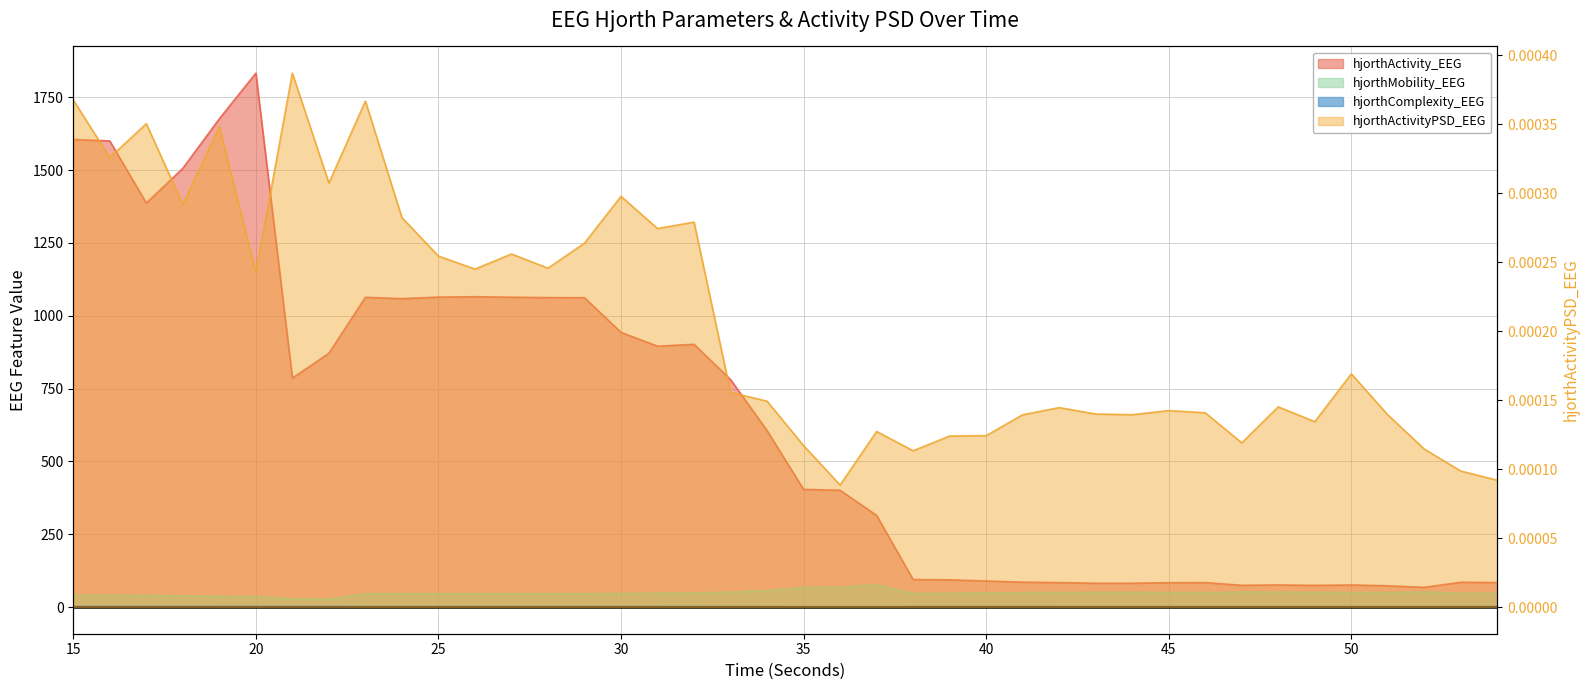

Which series has the largest total across all categories?

hjorthActivity_EEG